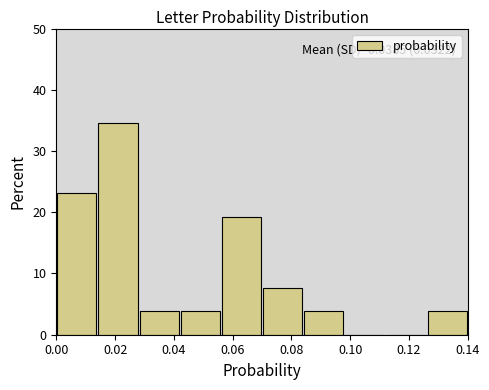

Which range on the x-axis has the tallest bar?

0.014 to 0.028